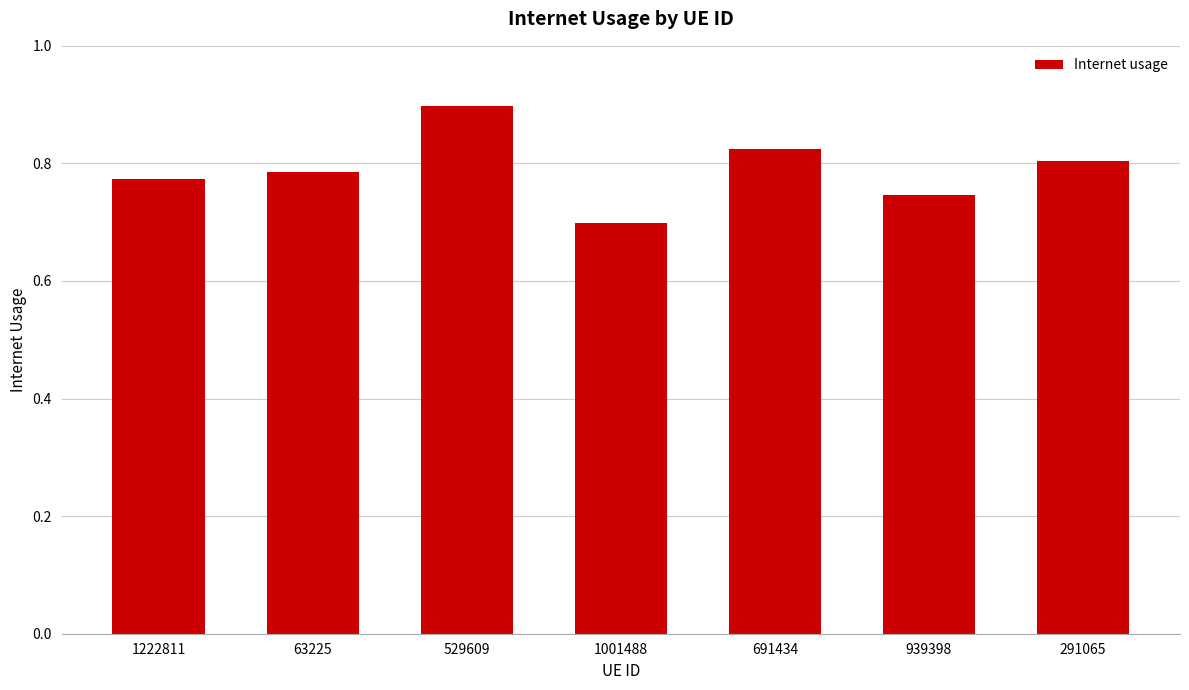

Are the bars horizontal?

No